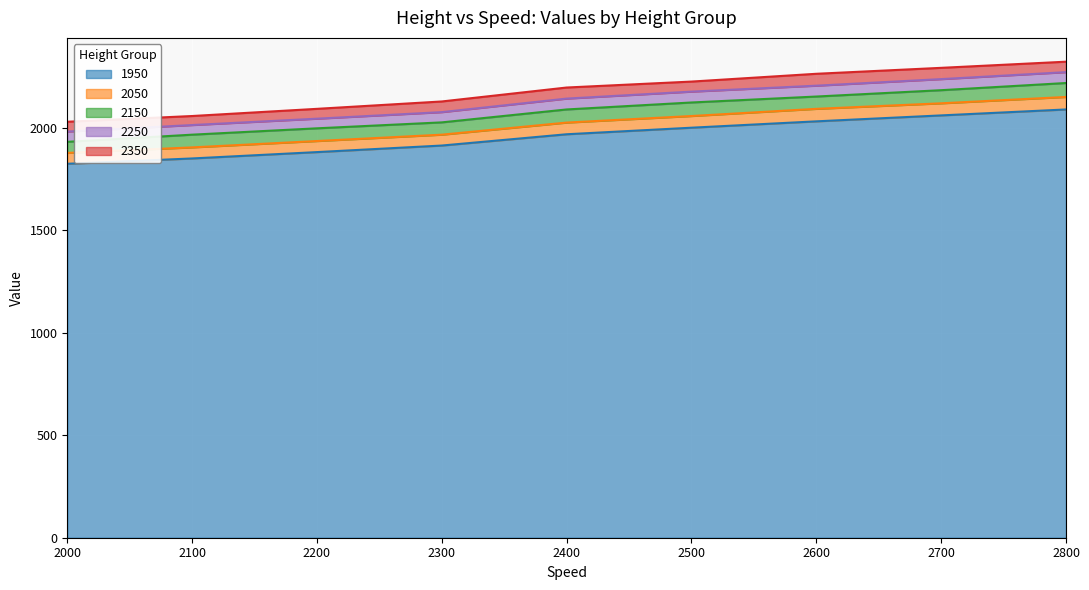

Reading left to right, list all the values displayed in this chart.

1950: 2000=1824	2100=1850	2200=1881	2300=1913	2400=1968	2500=2000	2600=2031	2700=2060	2800=2089
2050: 2000=1877	2100=1904	2200=1935	2300=1966	2400=2025	2500=2057	2600=2092	2700=2119	2800=2150
2150: 2000=1931	2100=1966	2200=1997	2300=2026	2400=2089	2500=2123	2600=2152	2700=2183	2800=2218
2250: 2000=1981	2100=2013	2200=2044	2300=2076	2400=2142	2500=2176	2600=2205	2700=2237	2800=2271
2350: 2000=2029	2100=2057	2200=2092	2300=2128	2400=2196	2500=2225	2600=2263	2700=2292	2800=2322